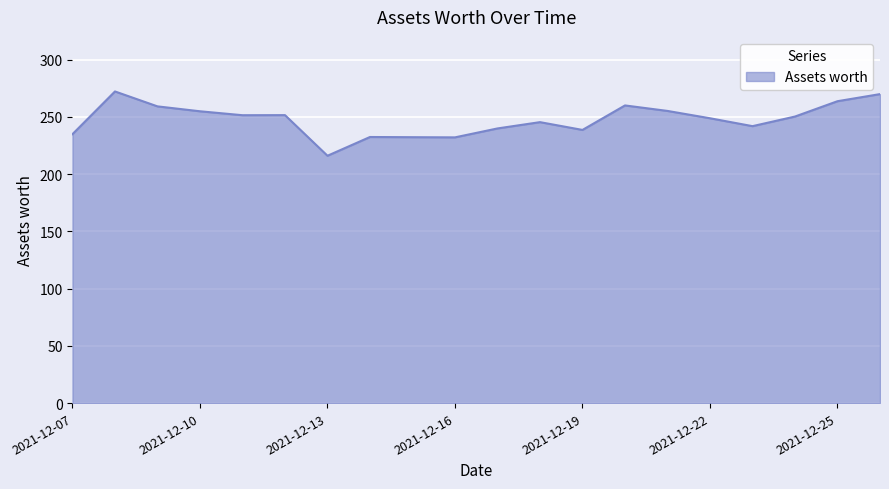

How many lines are shown in the chart?

1